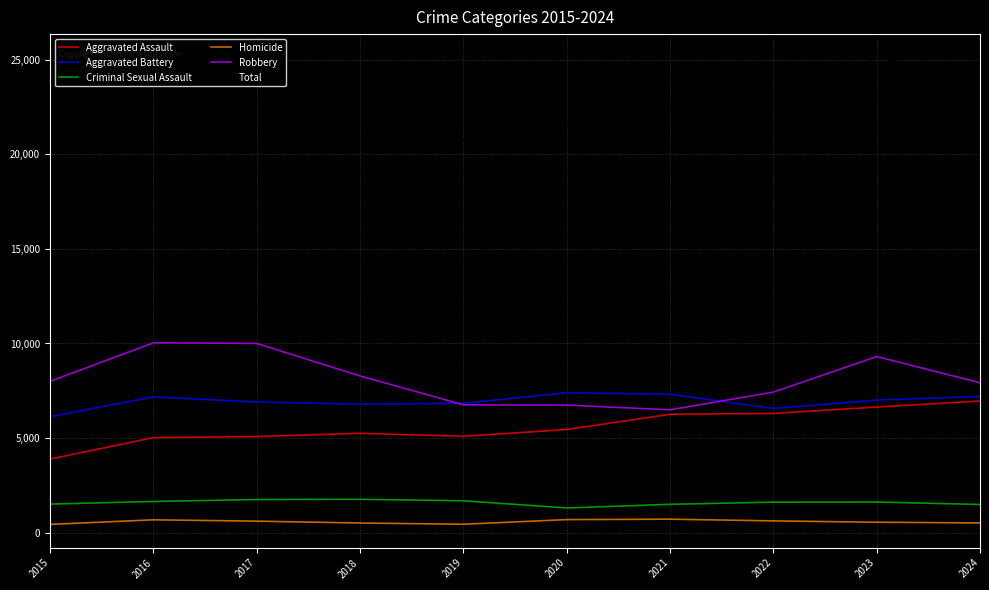

Which series has the largest range (max minus min)?

Total